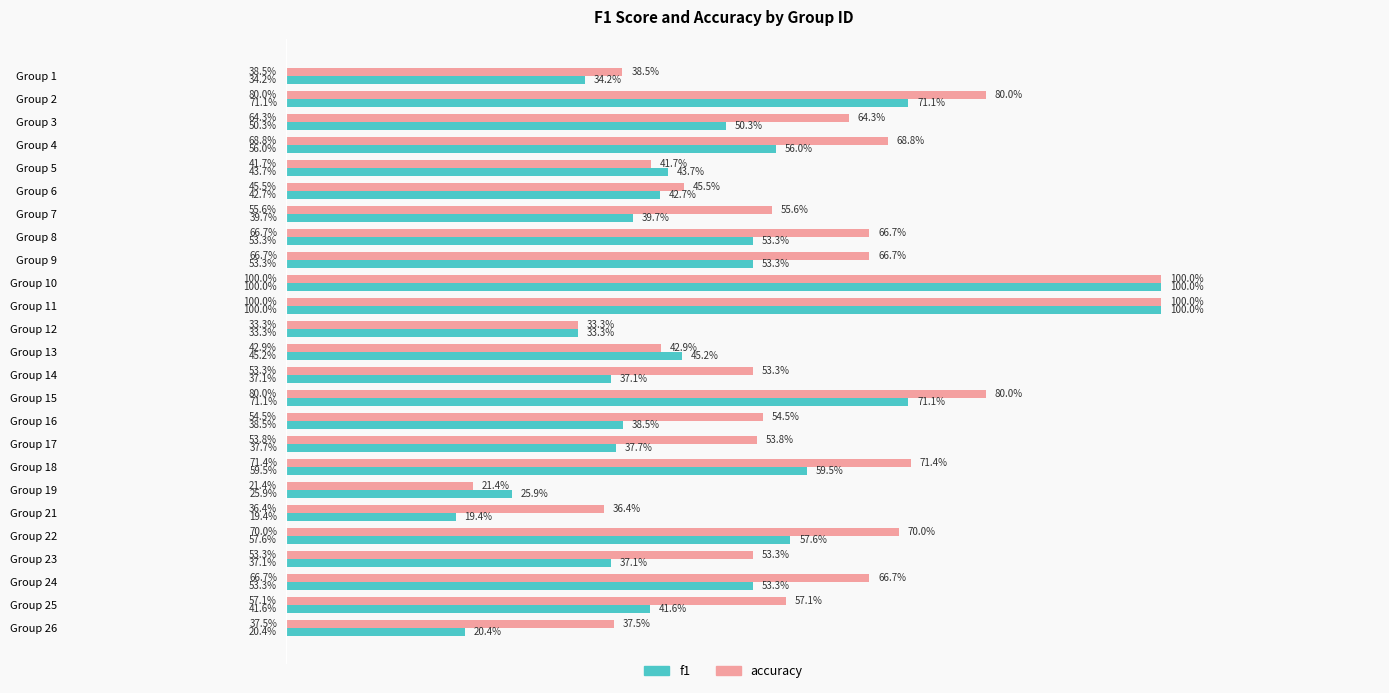

List the series in order of their overall mean, lowest first.

f1, accuracy